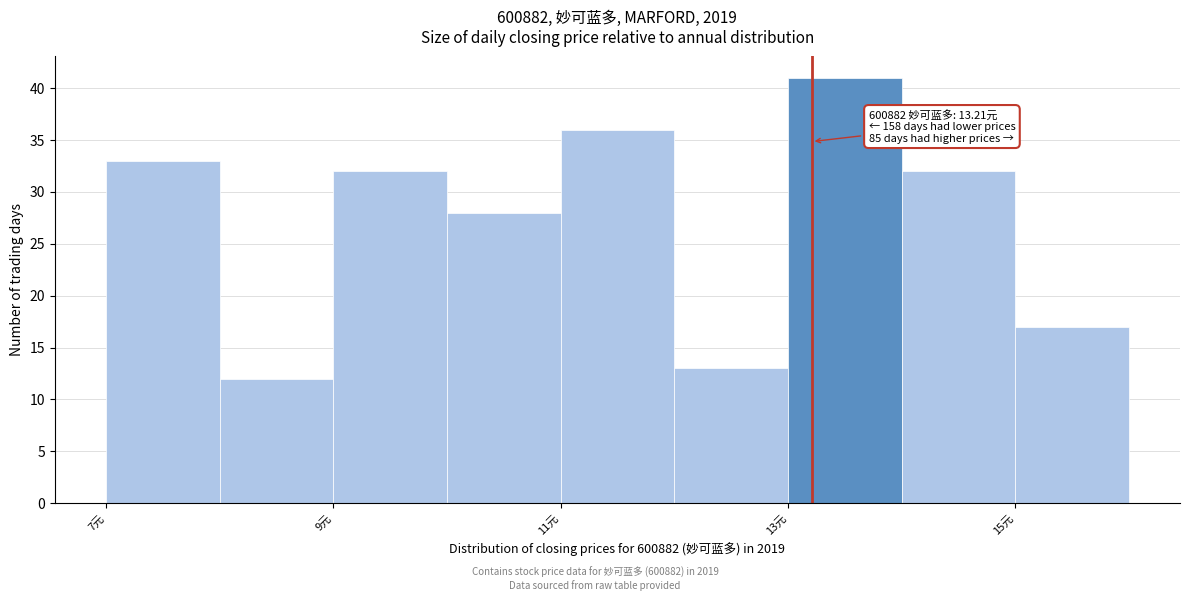

Over which range of the x-axis is the bar tallest?

13 to 14